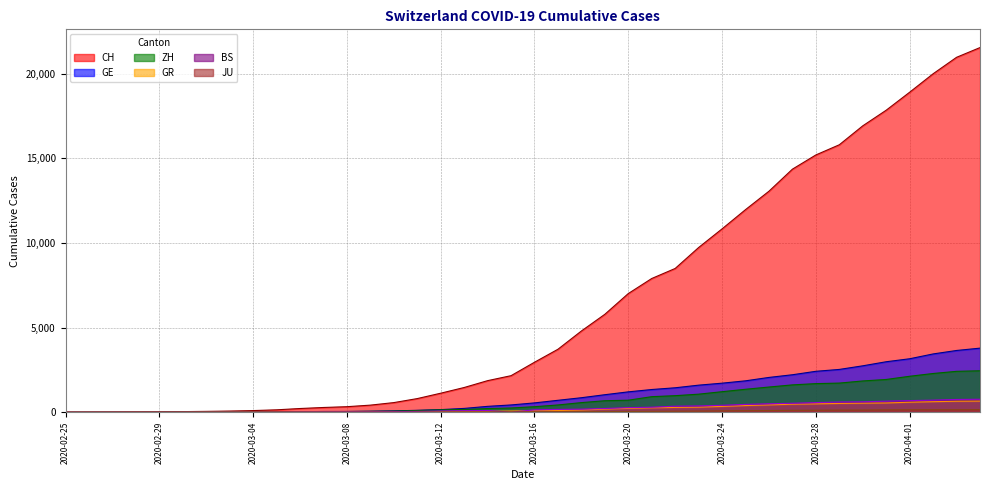

At which category is the sum across all series the highest?

2020-04-04